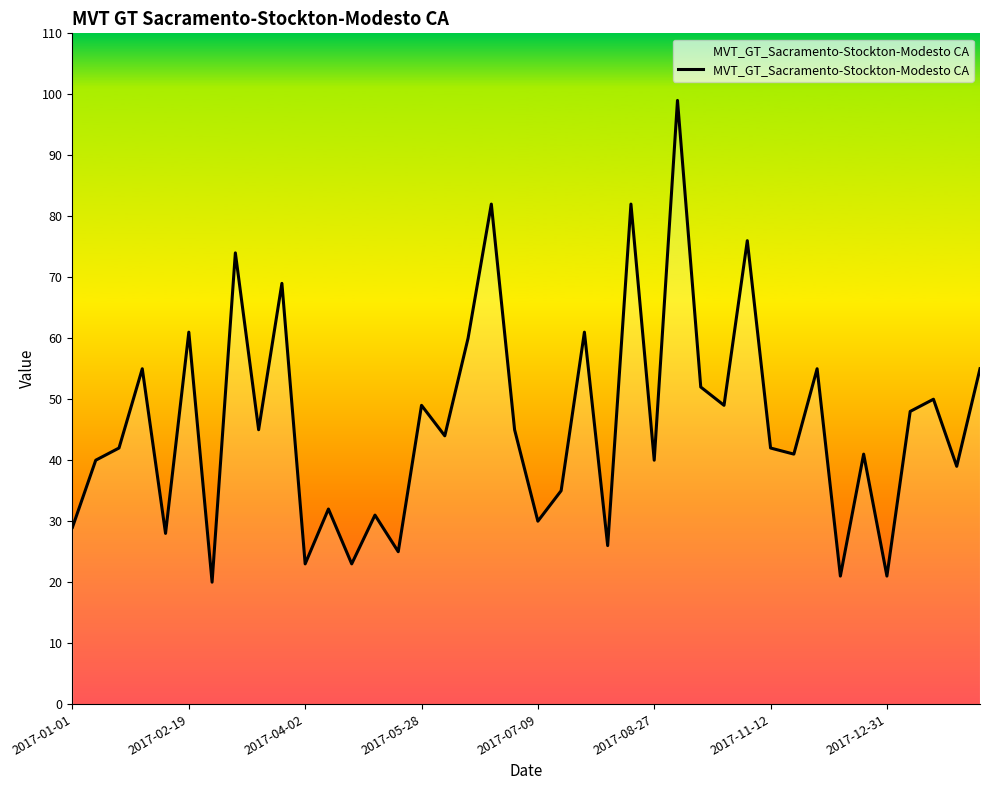

What is the maximum value shown in the chart?

99